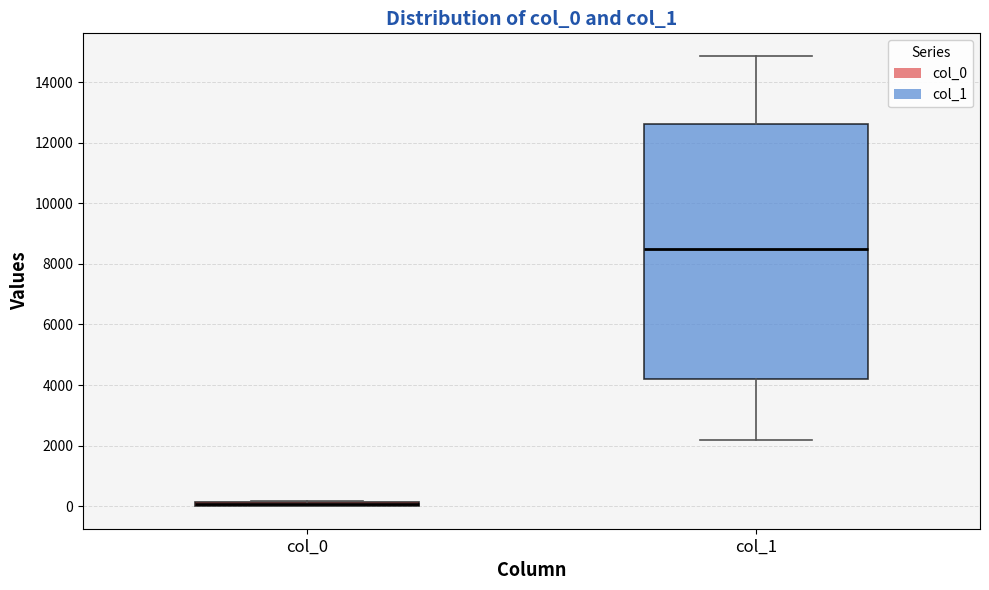

Which box's median line is the highest?

col_1